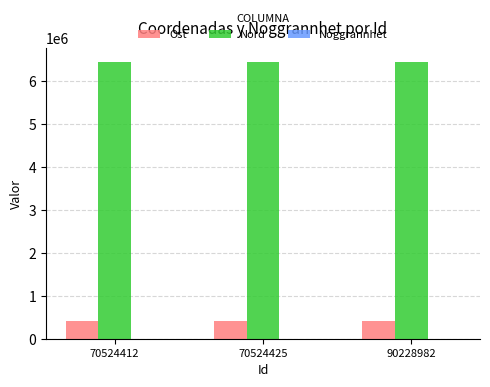

What is the sum of all Ost values?

1267205.9